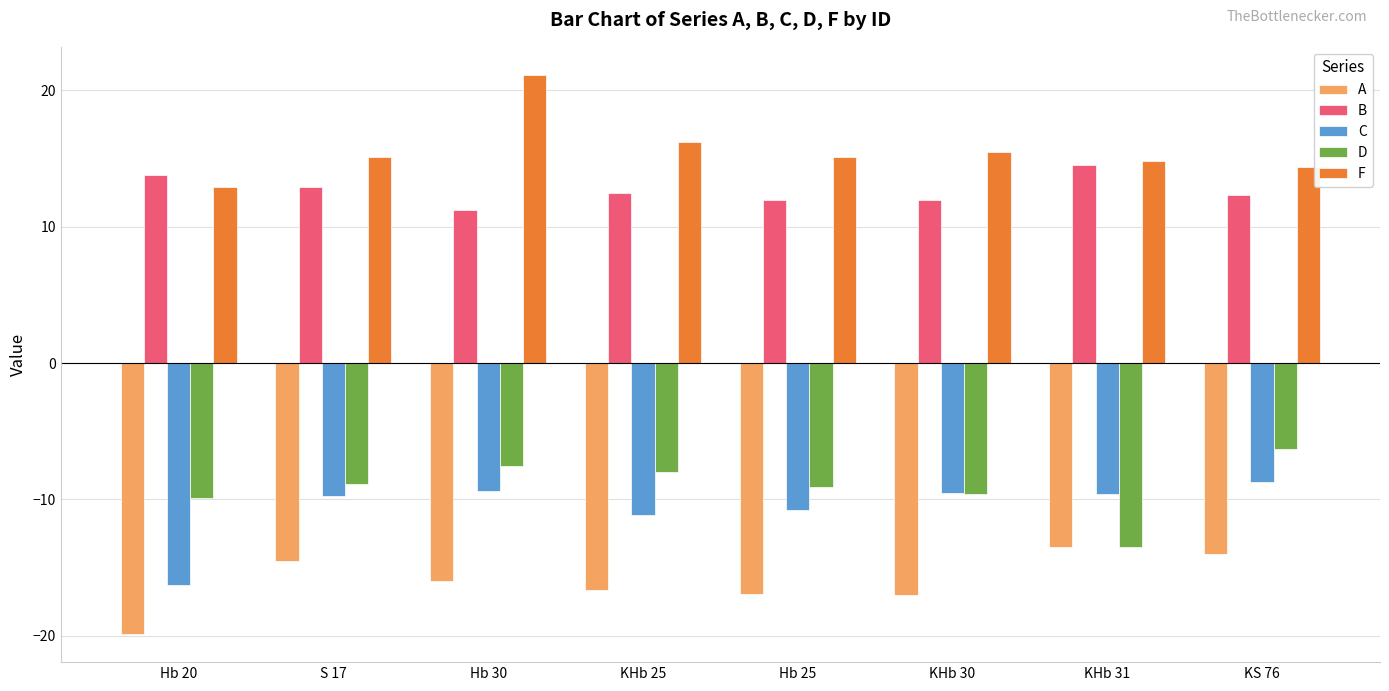

What is the sum of all F values?

125.3